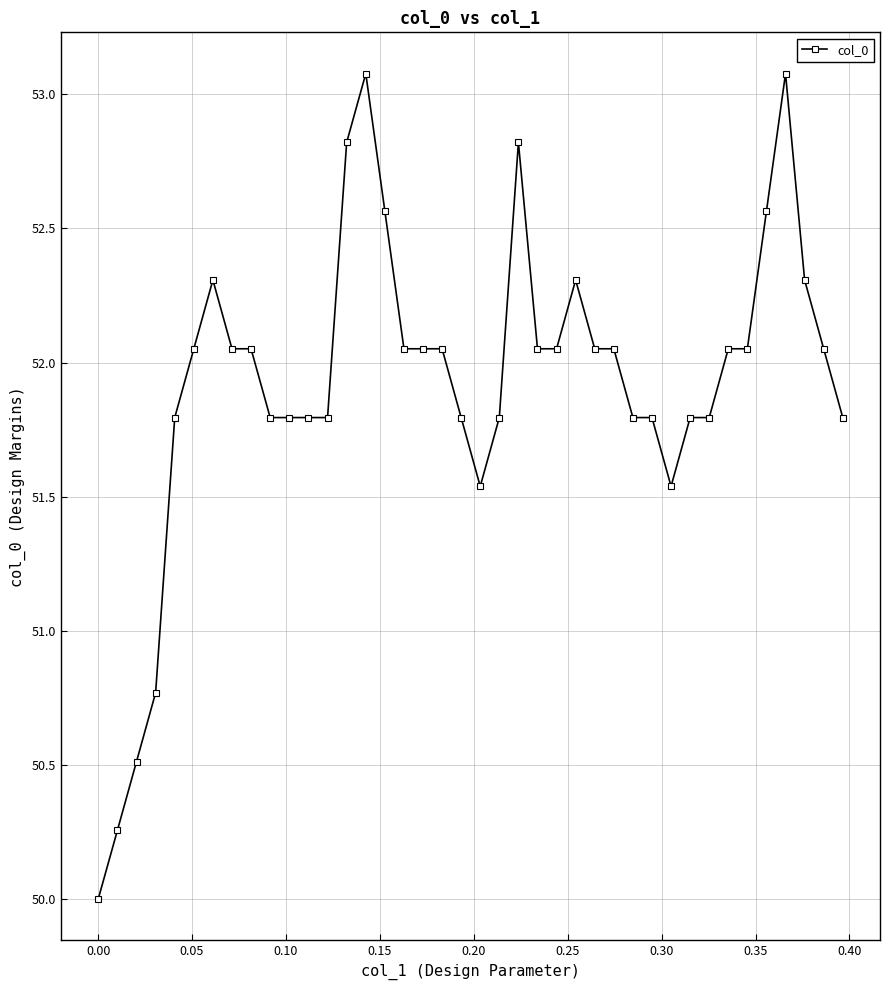

What is the difference between the maximum and minimum values?

3.1